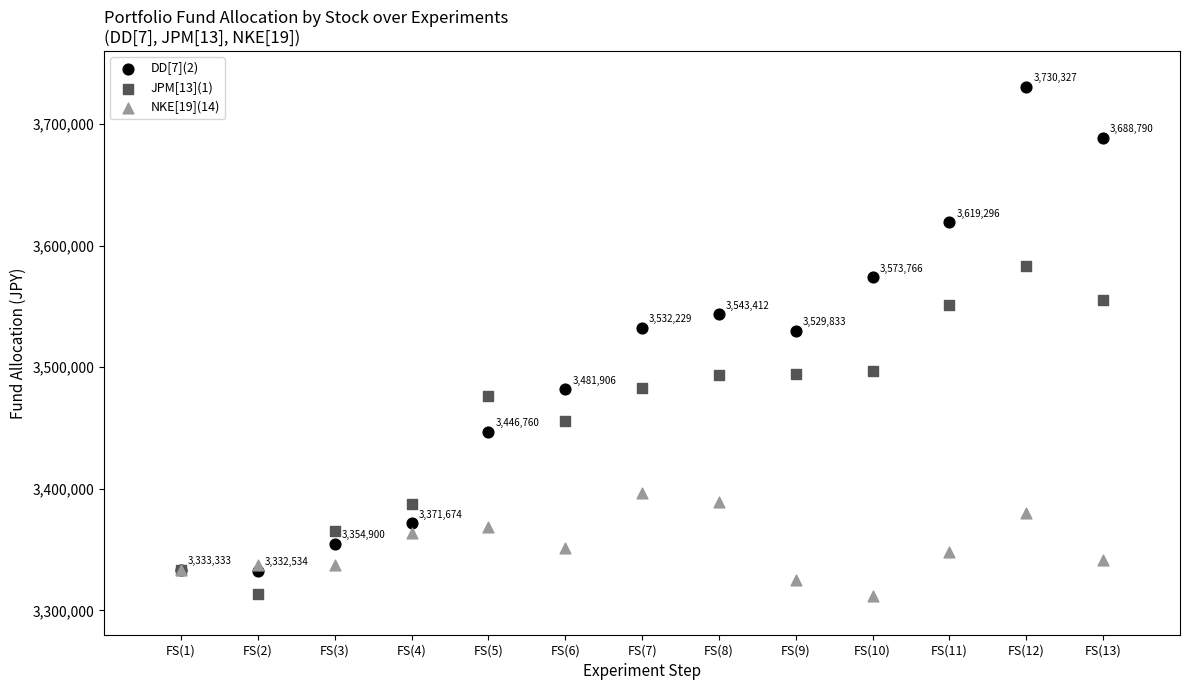

Which series reaches the maximum Y coordinate?

DD[7](2)